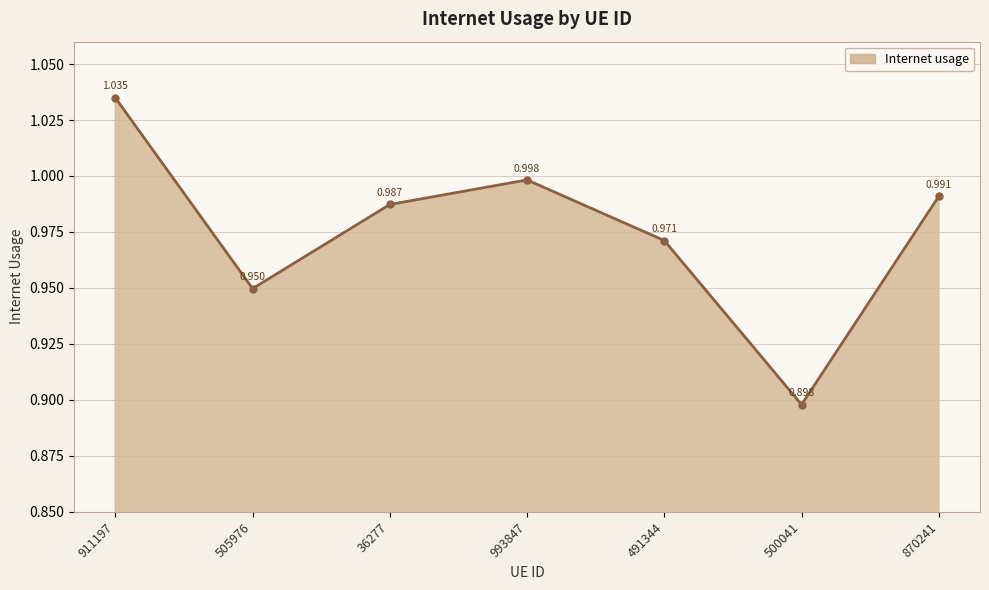

Reading left to right, transcribe all the data shown in this chart.

911197=1.0	505976=0.9	36277=1.0	993847=1.0	491344=1.0	500041=0.9	870241=1.0